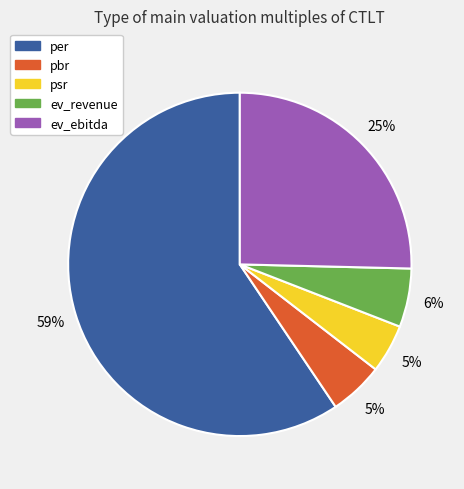

To the nearest percent, what is the combined percentage of psr and pbr?

10%